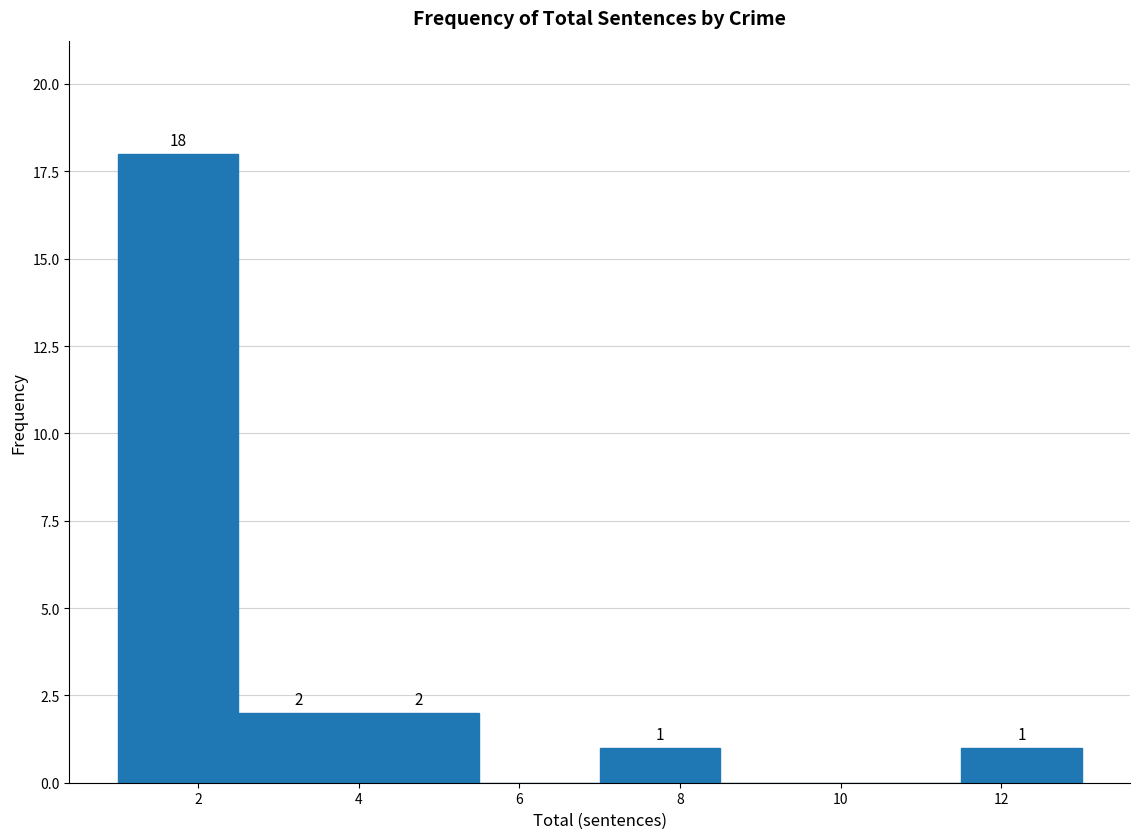

Which range on the x-axis has the tallest bar?

1.0 to 2.5